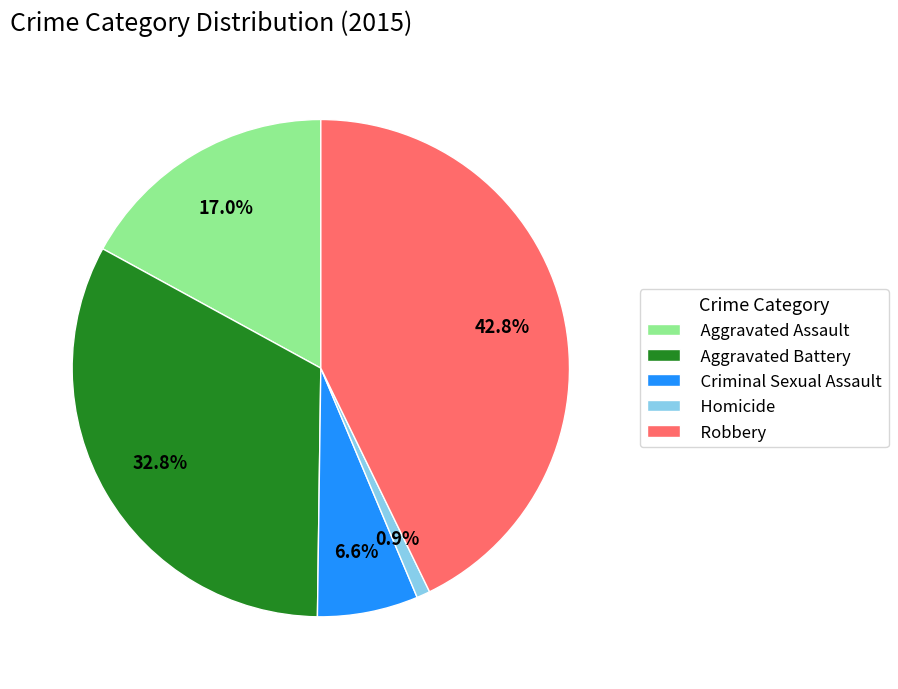

The Aggravated Assault slice represents 17% of the pie. True or false?

True